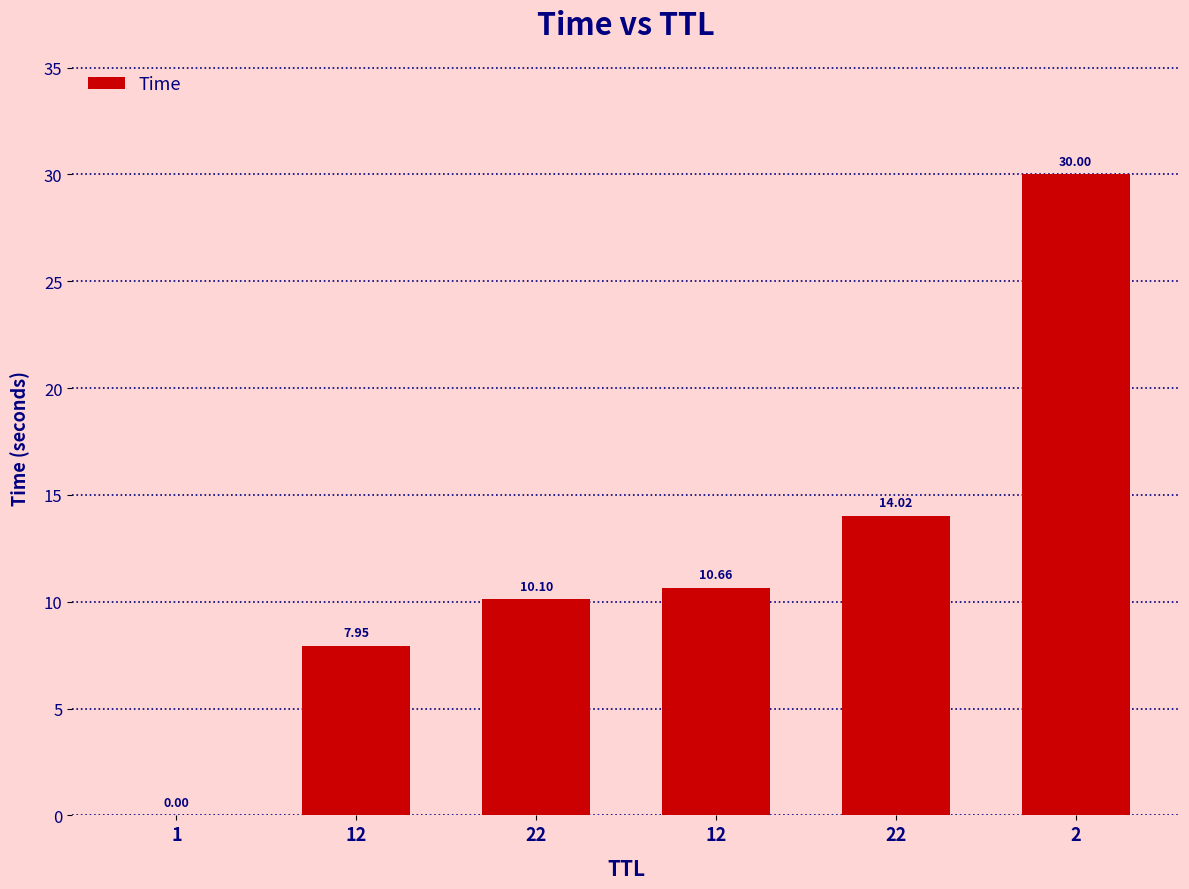

What is the label of the 6th bar from the right?

1